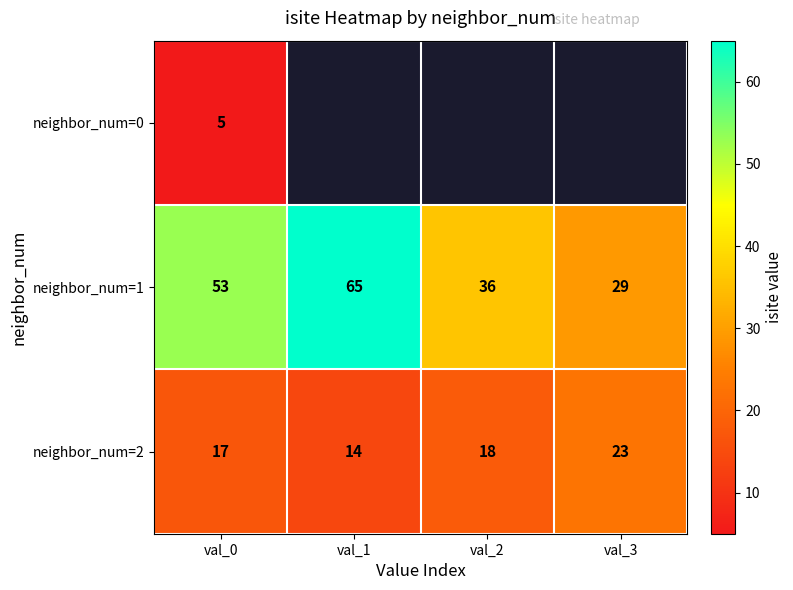

Which has a higher value, val_2 or val_0?

val_0